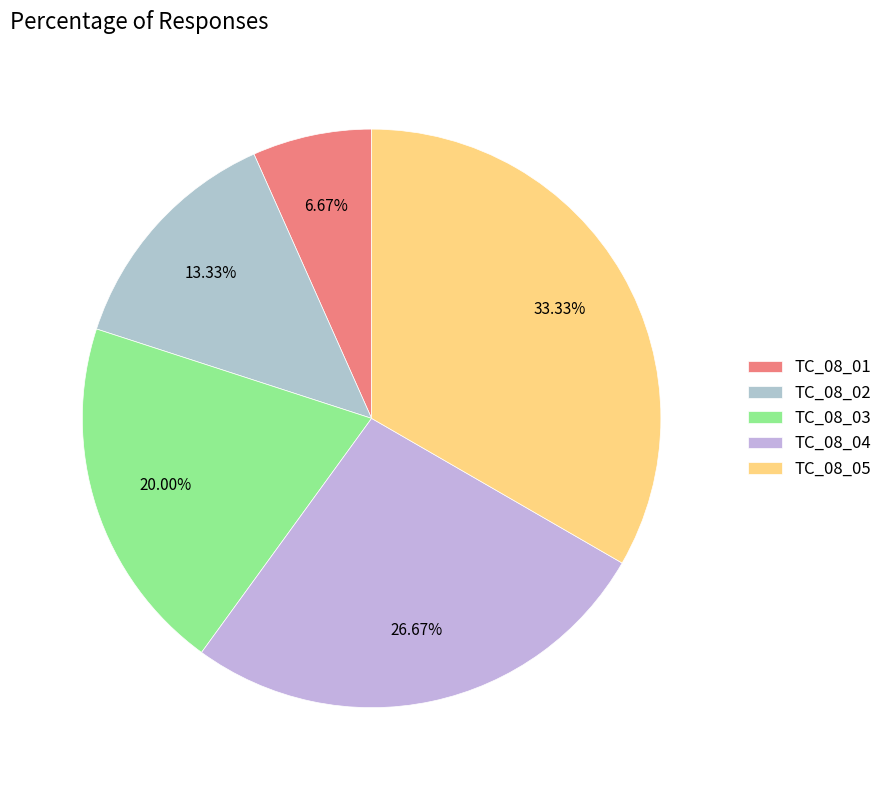

What is the ratio of the value at TC_08_02 to the value at TC_08_01?

2.0